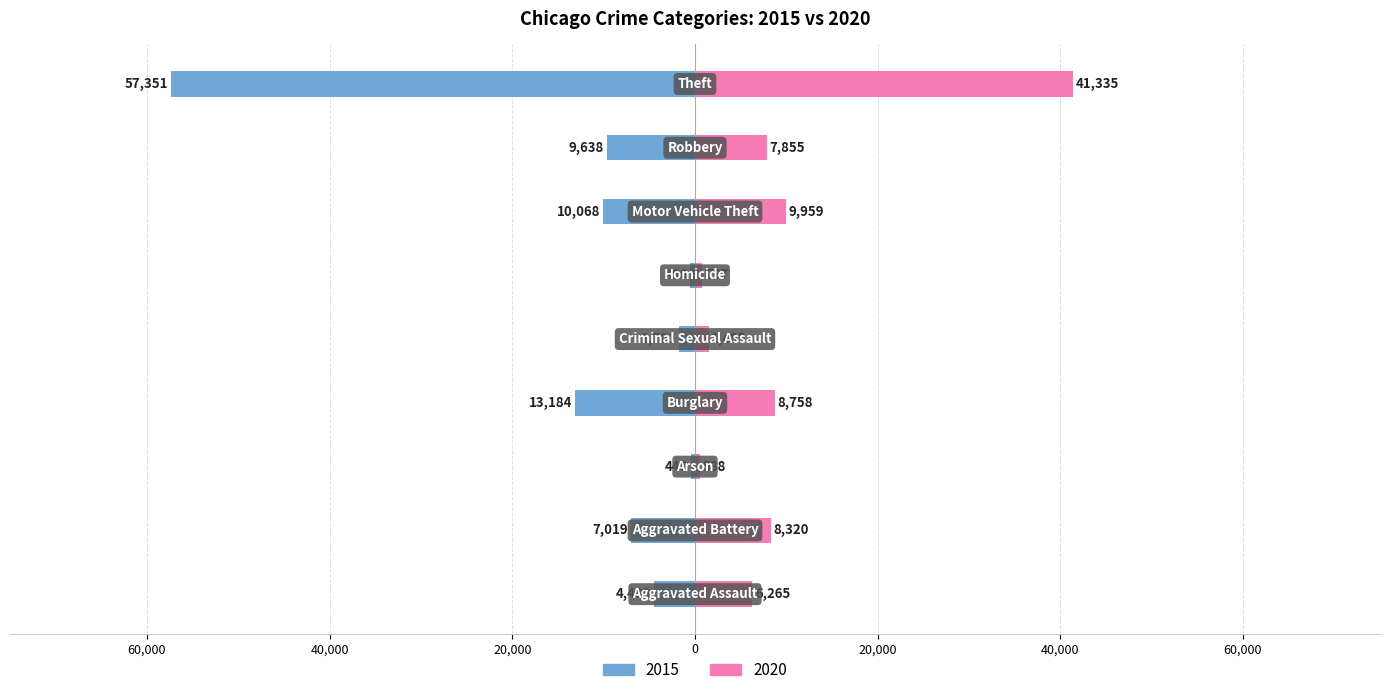

At which label does 2020 reach its minimum?

Arson